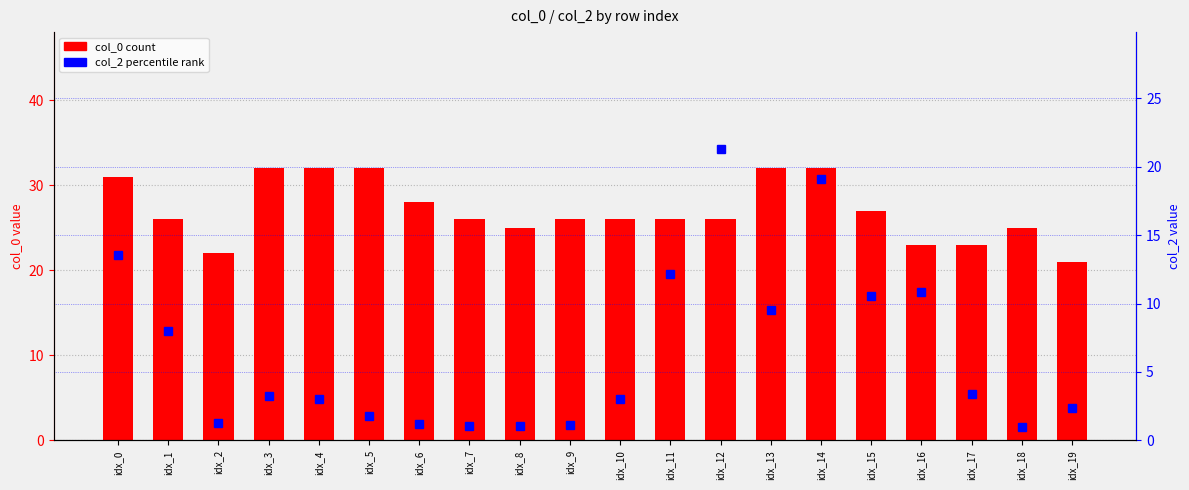

Reading left to right, extract all data points from this chart.

col_0 (count): 31.0	26.0	22.0	32.0	32.0	32.0	28.0	26.0	25.0	26.0	26.0	26.0	26.0	32.0	32.0	27.0	23.0	23.0	25.0	21.0
col_2 (percentile rank): 13.5	8.0	1.3	3.2	3.0	1.8	1.2	1.0	1.1	1.1	3.0	12.2	21.3	9.5	19.1	10.5	10.8	3.4	1.0	2.4